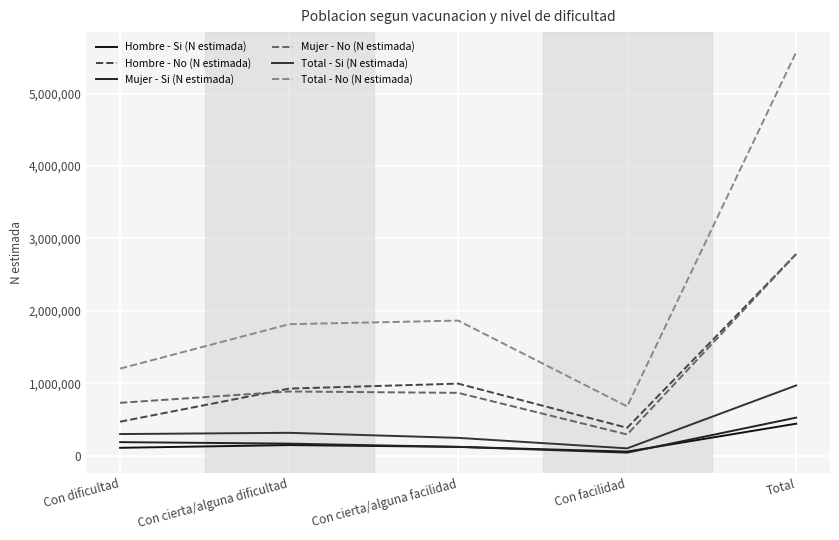

True or false: Total - No (N estimada) and Hombre - No (N estimada) intersect in this chart.

False